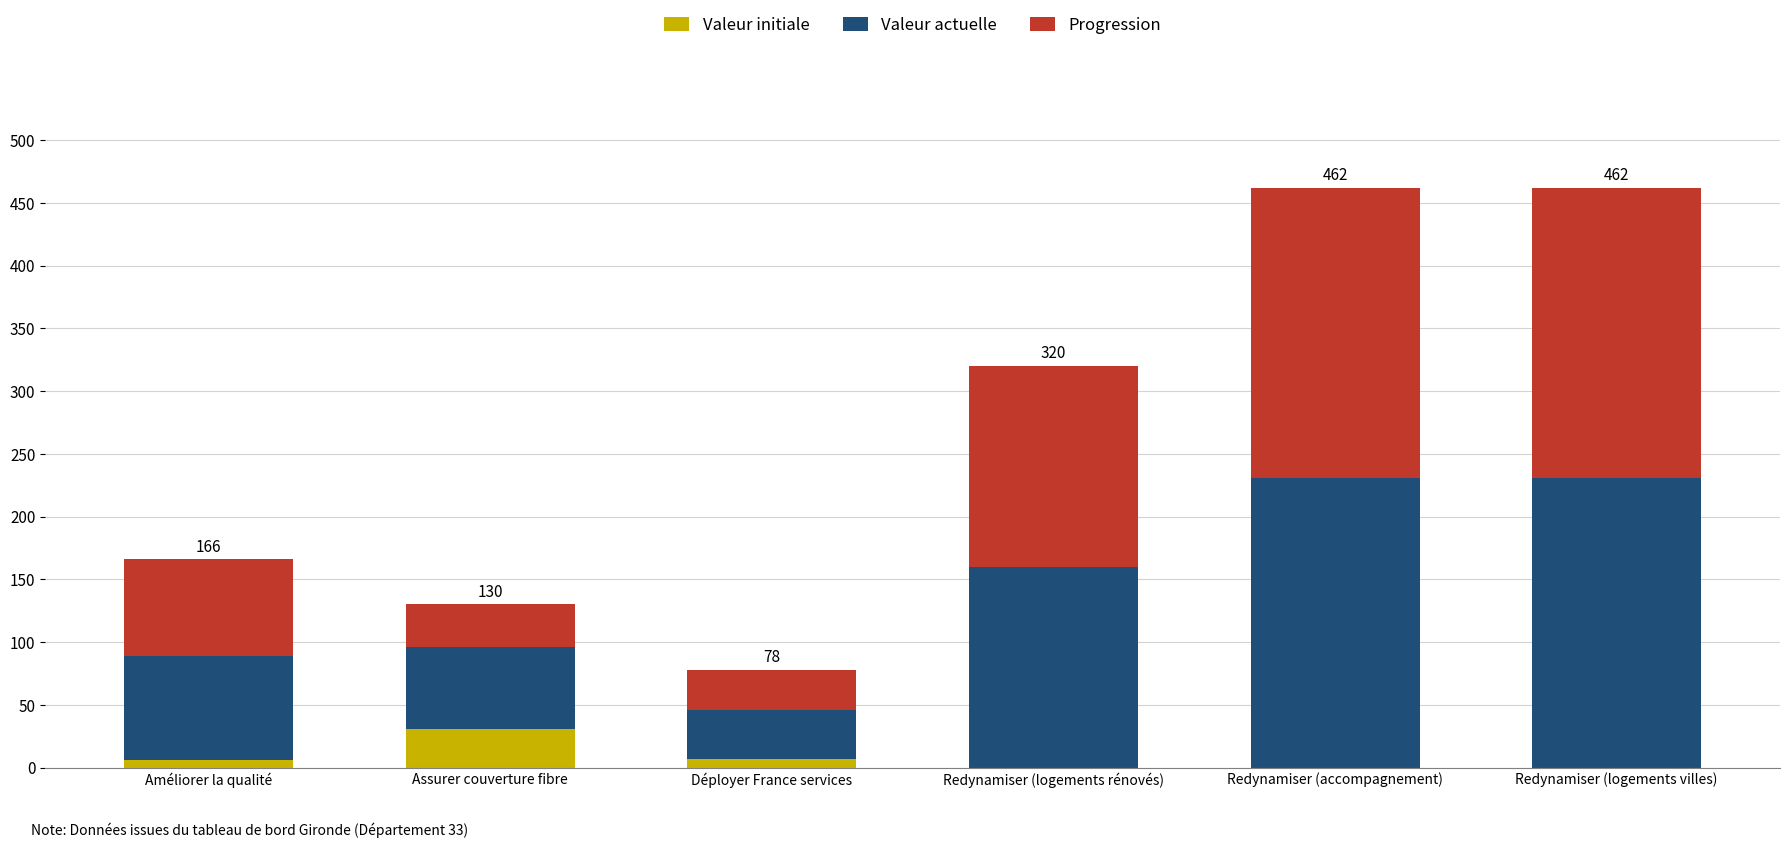

Does the chart contain stacked bars?

Yes